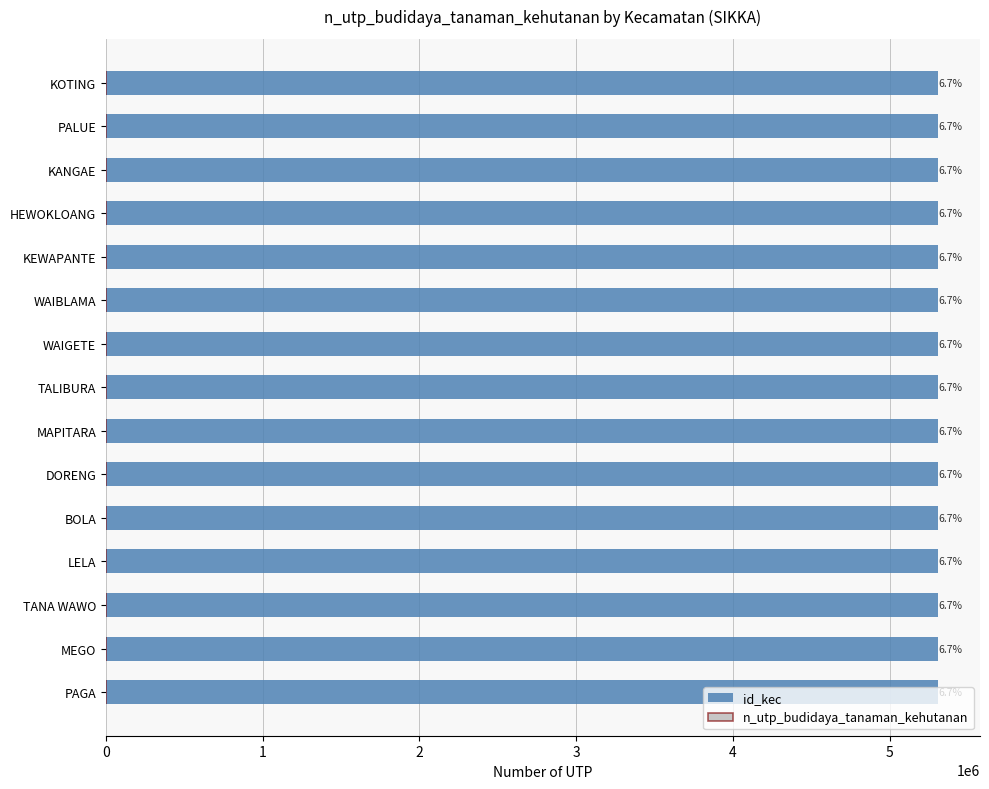

How many bars are there in total?

15